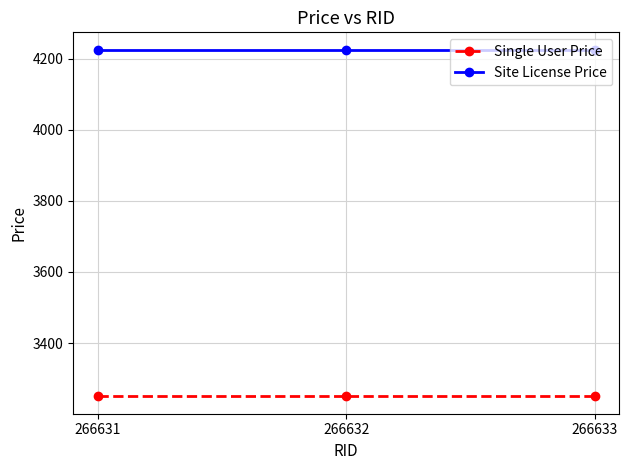

Reading left to right, what are all the values shown in this chart?

Single User Price: 3250	3250	3250
Site License Price: 4225	4225	4225